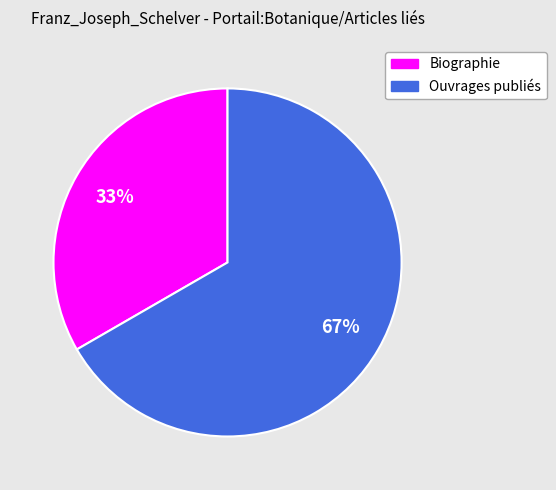

How many slices are in this pie chart?

2